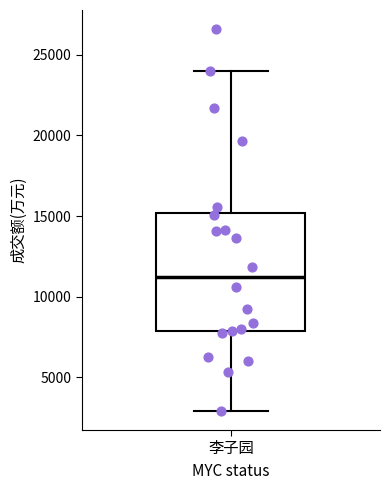

Transcribe this box plot: give where the median line is, the range the box spans, and where the two whiskers end, as read against the y-axis. The values are not printed on the chart, so give them approximately, as read against the axis.

median 11000, box 8000 to 15000, whiskers 3000 to 24000